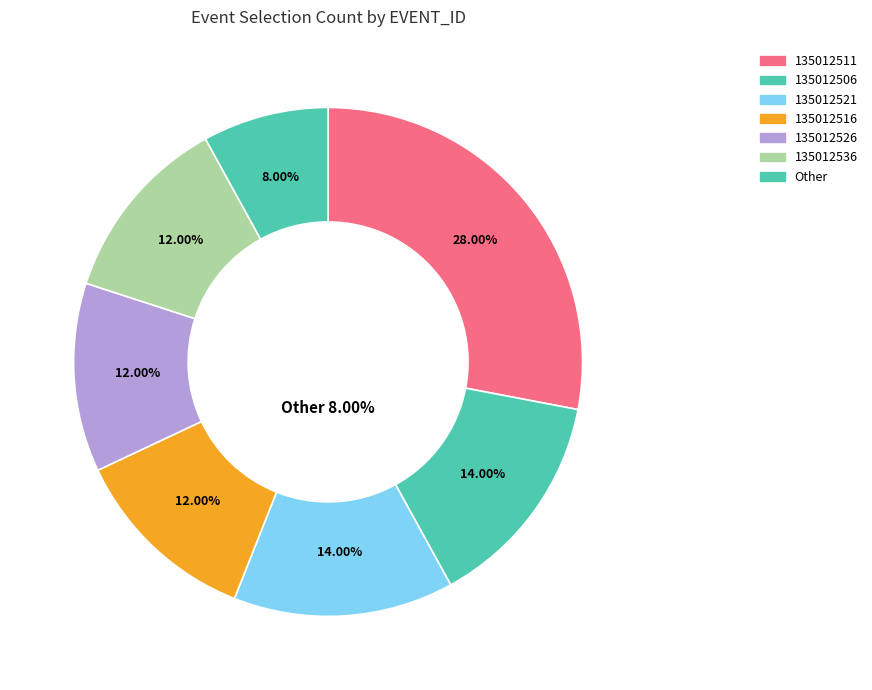

Is it true that 135012536 is 25% of the pie?

False